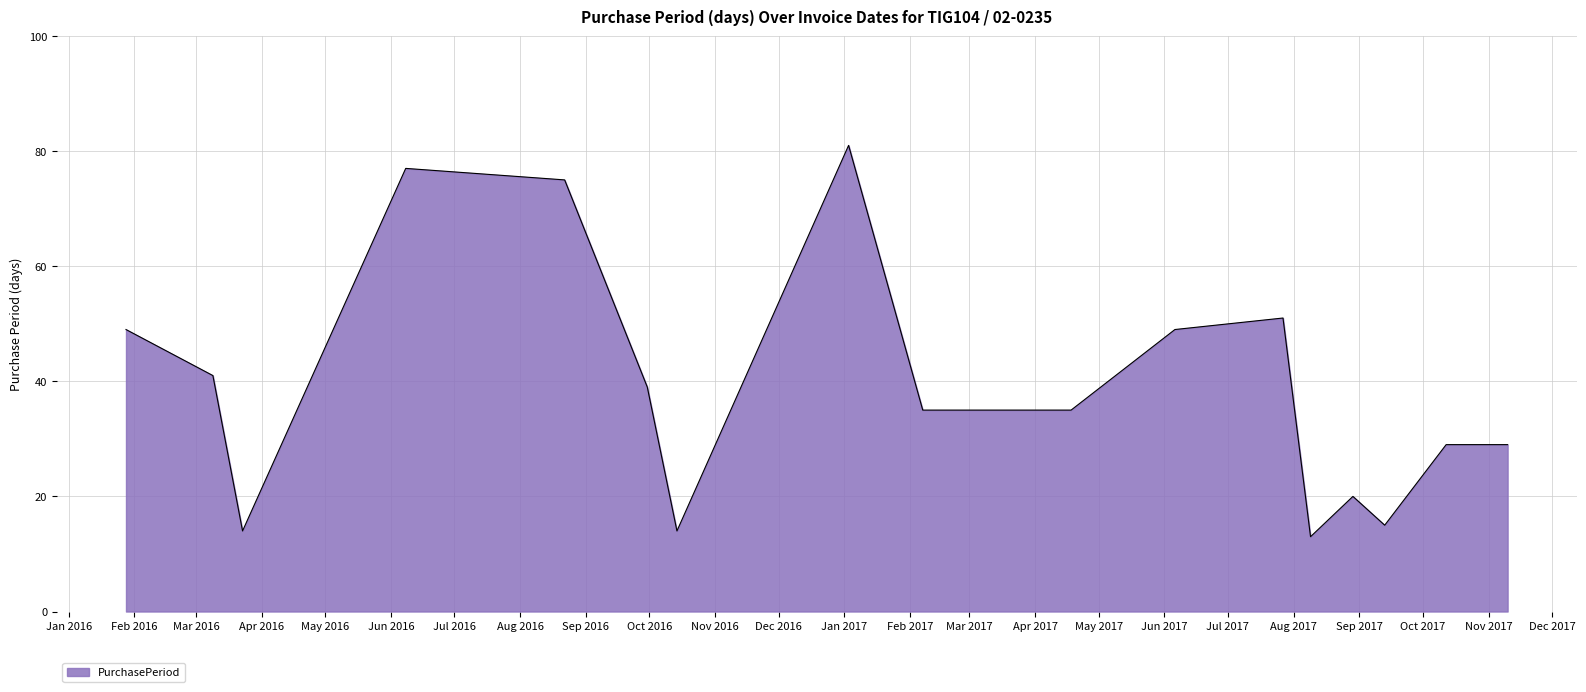

What is the maximum value shown in the chart?

81